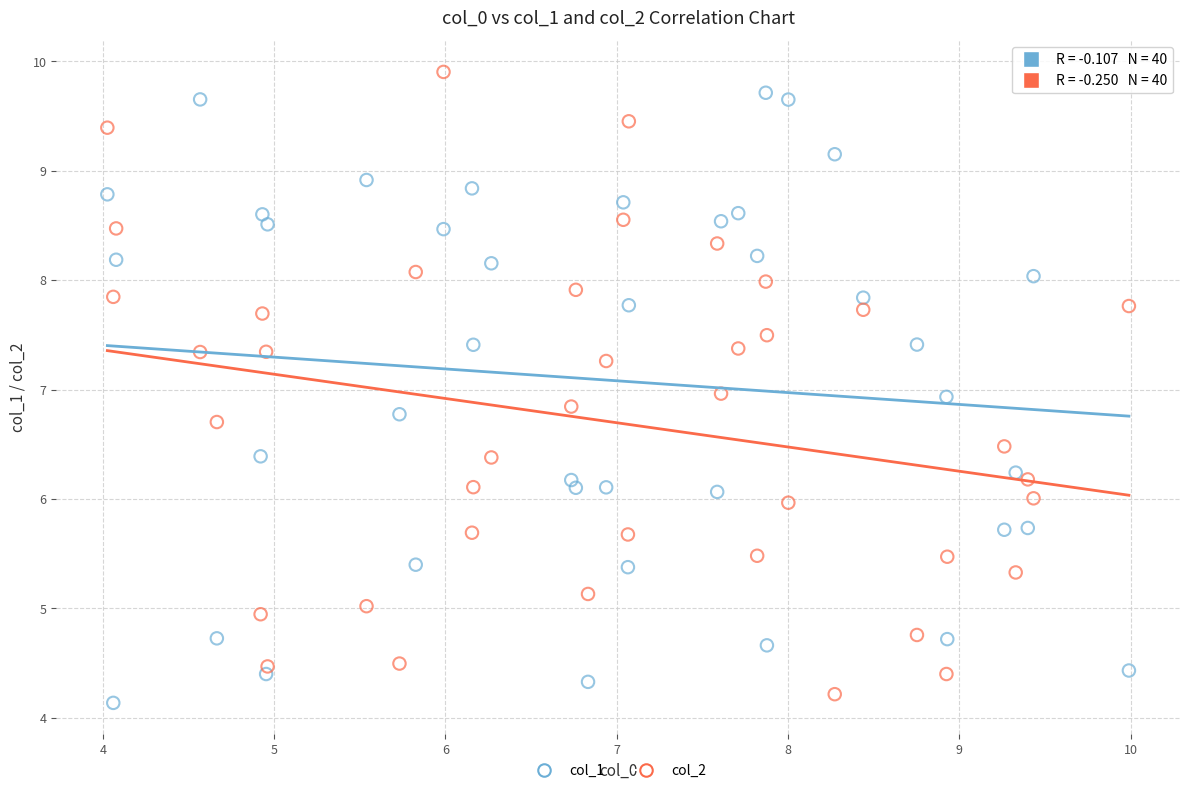

Which series contains the highest Y value?

col_2